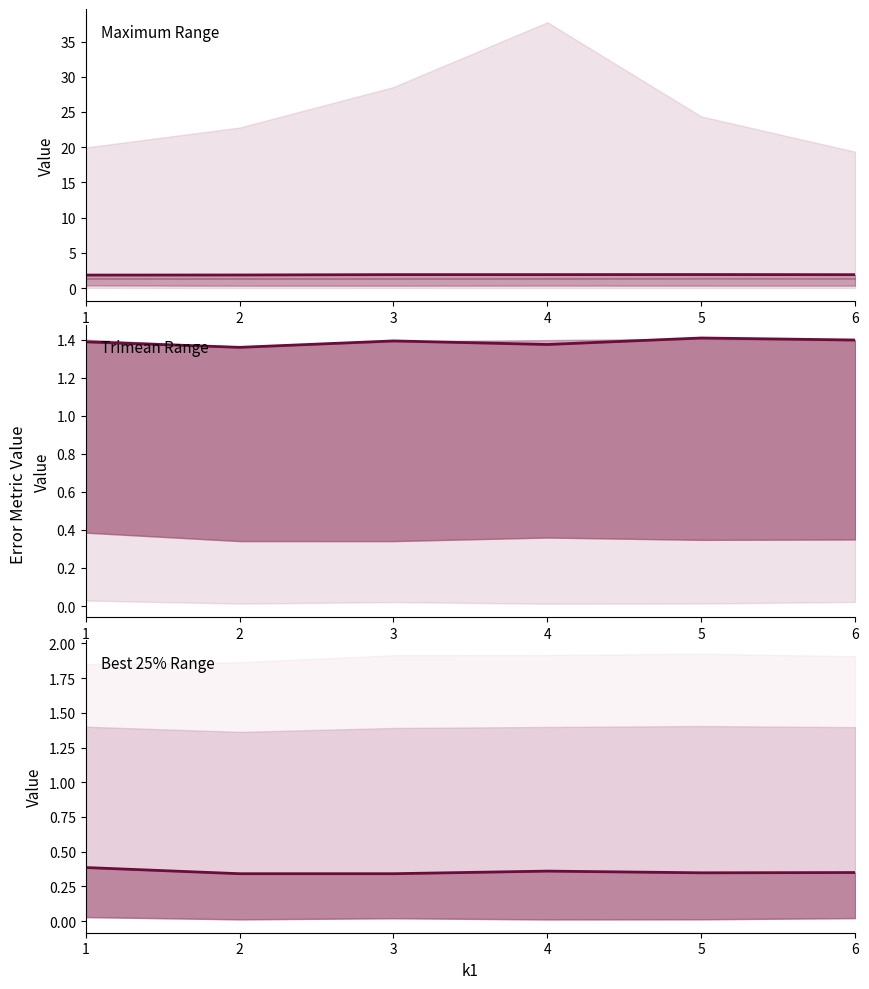

True or false: Trimean and Mean cross at least once.

False